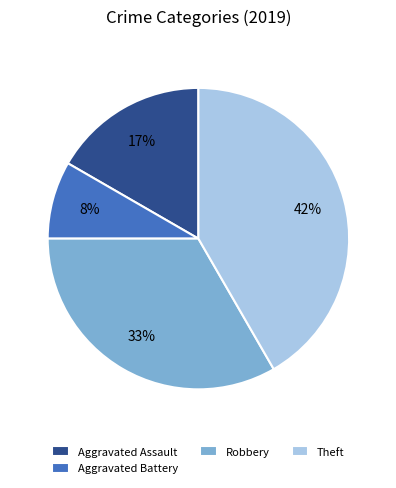

Combined, do Aggravated Assault and Aggravated Battery account for over 50%?

No